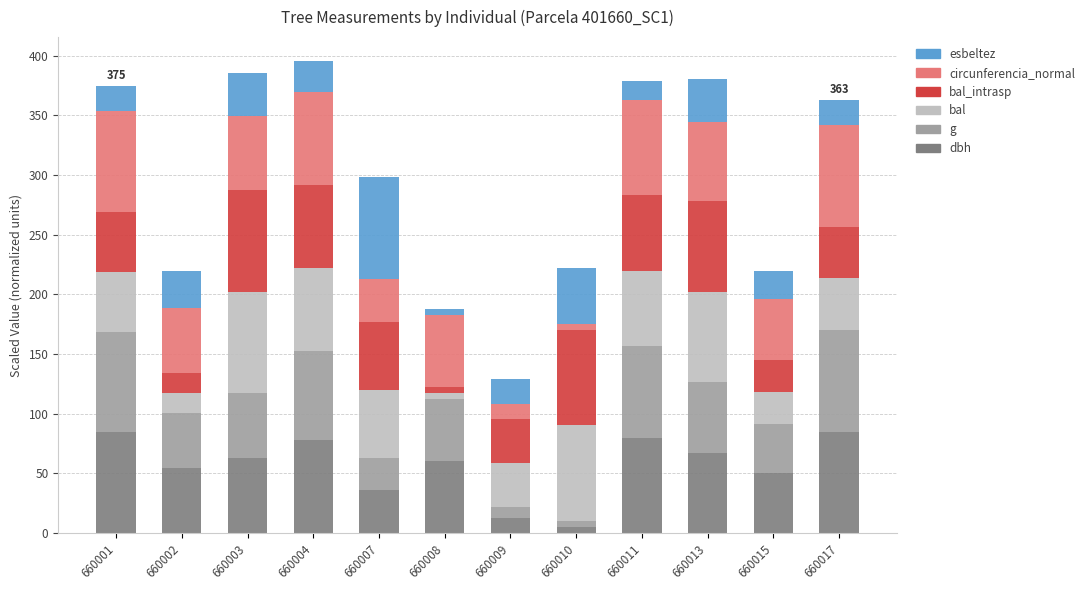

What is the total value across all series at 660002?

219.6